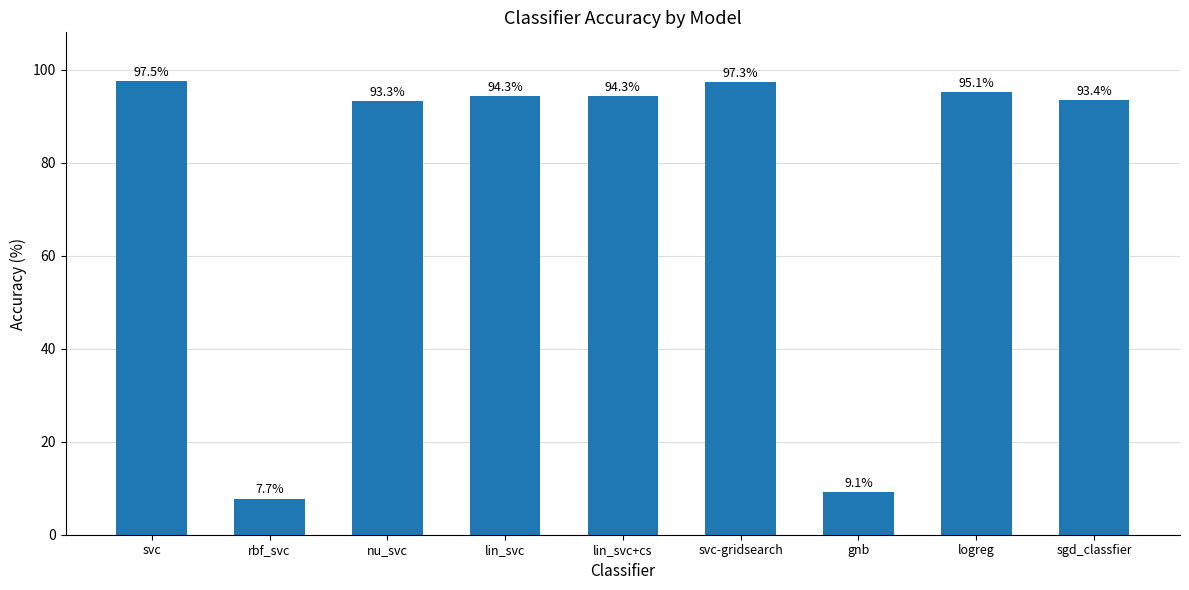

The chart shows a value of 0.1 at gnb. True or false?

True